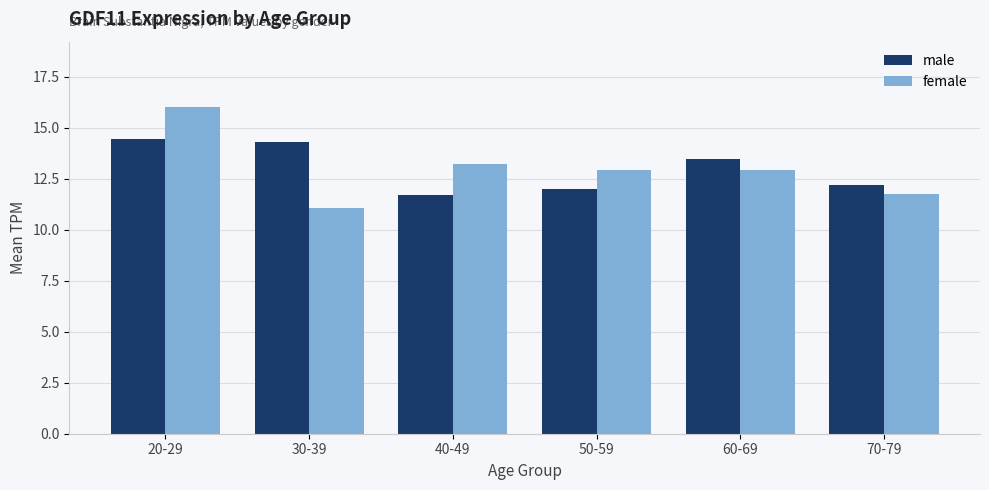

Rank the series by their maximum value, from lowest to highest.

male, female